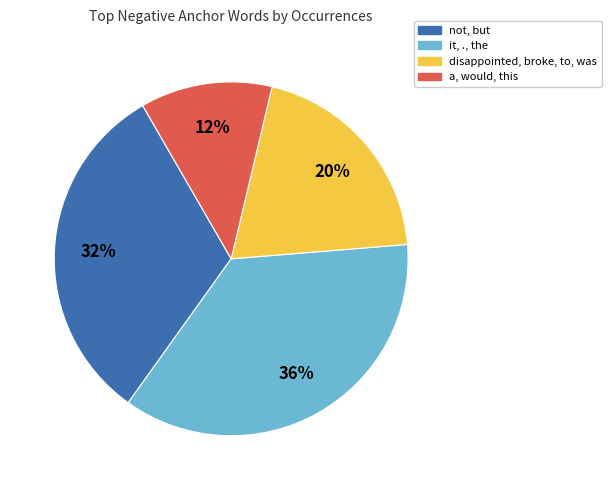

Does a, would, this represent more than half of the total?

No